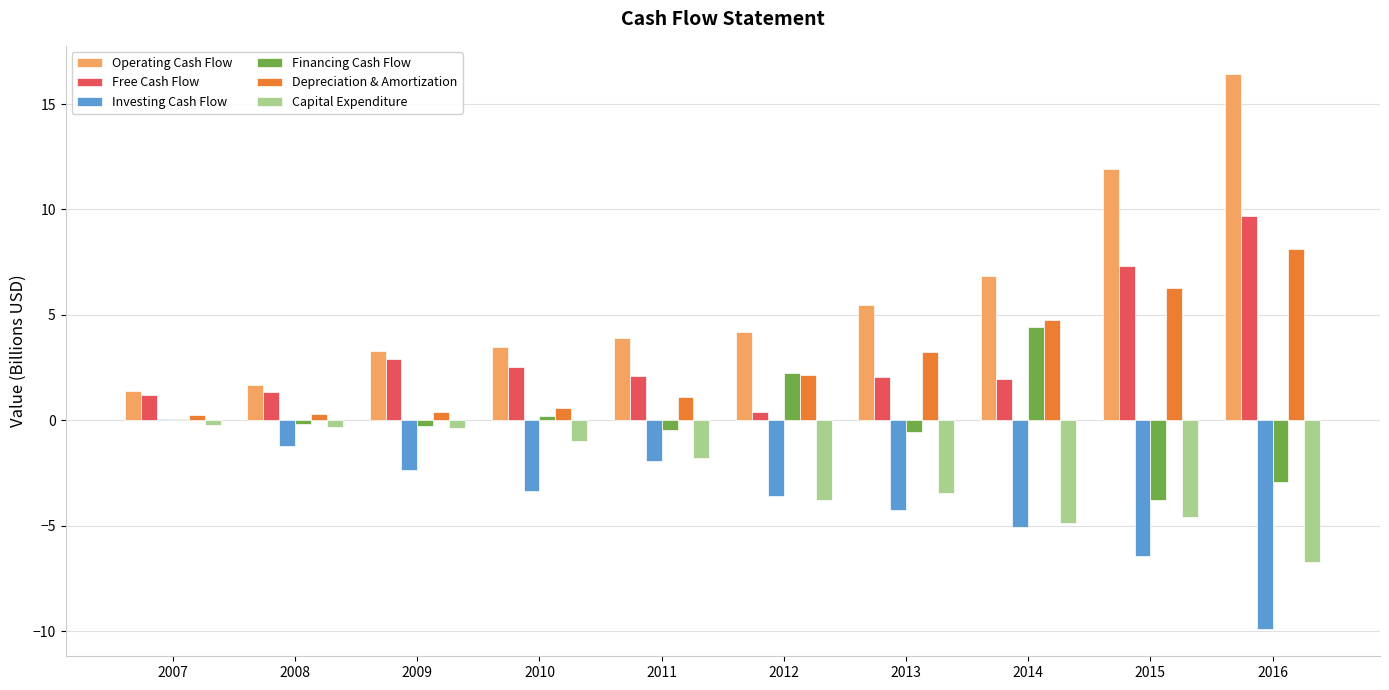

Read the Capital Expenditure value at 2009.

-0.4